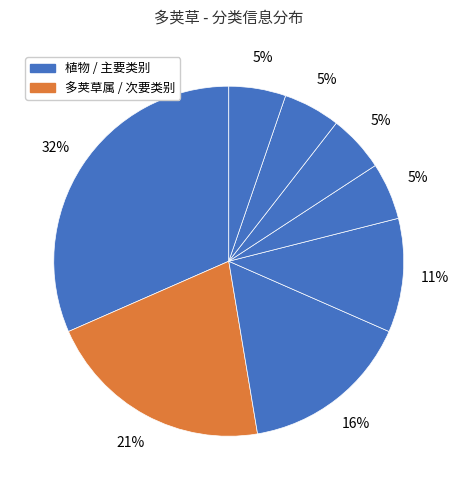

How many segments does this pie chart have?

8